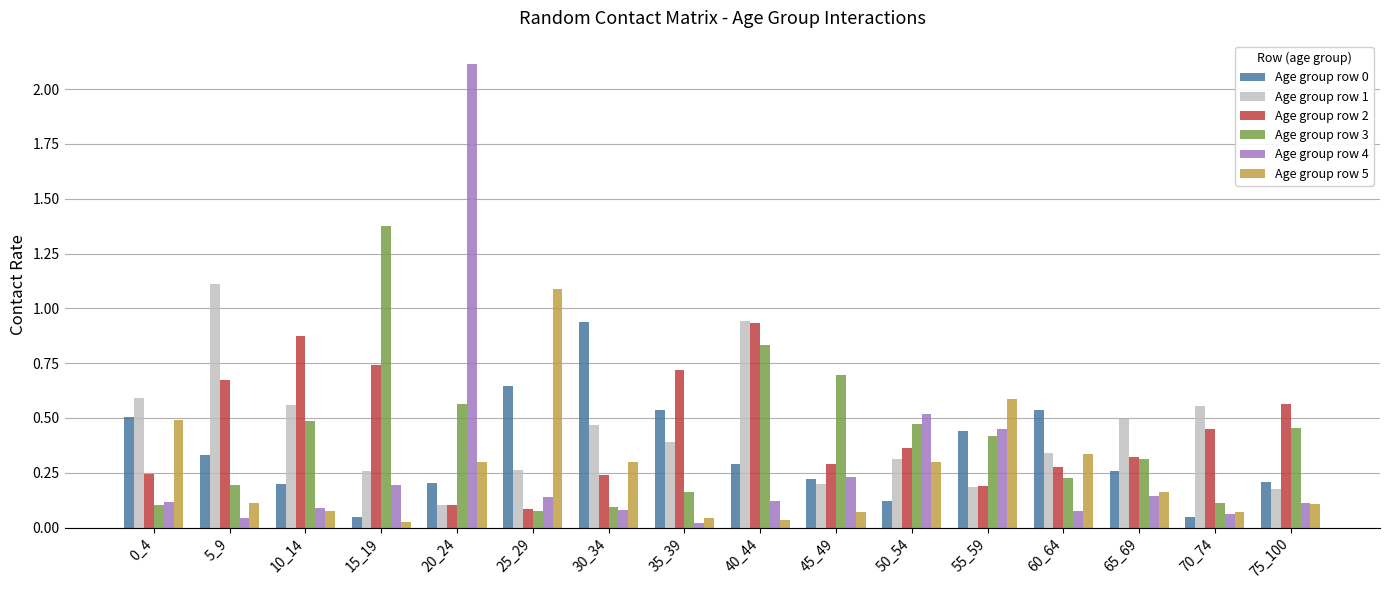

What is the difference between the maximum and second lowest values in the Age group row 3 series?

1.3